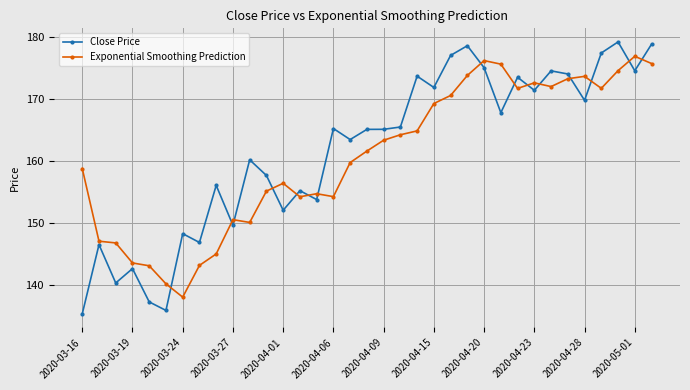

What is the difference between the second highest and minimum values in the Close Price series?

43.4